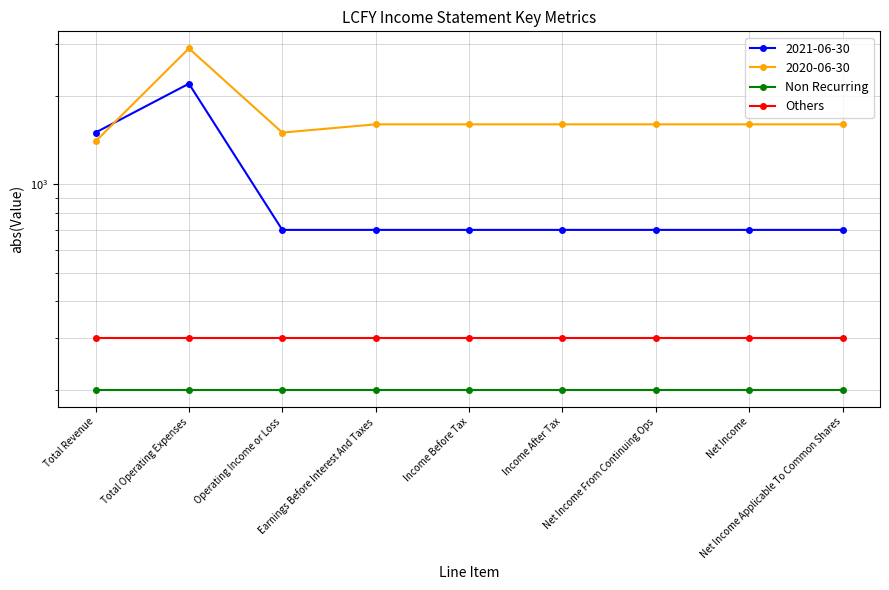

What is the sum of all Others values?

2700